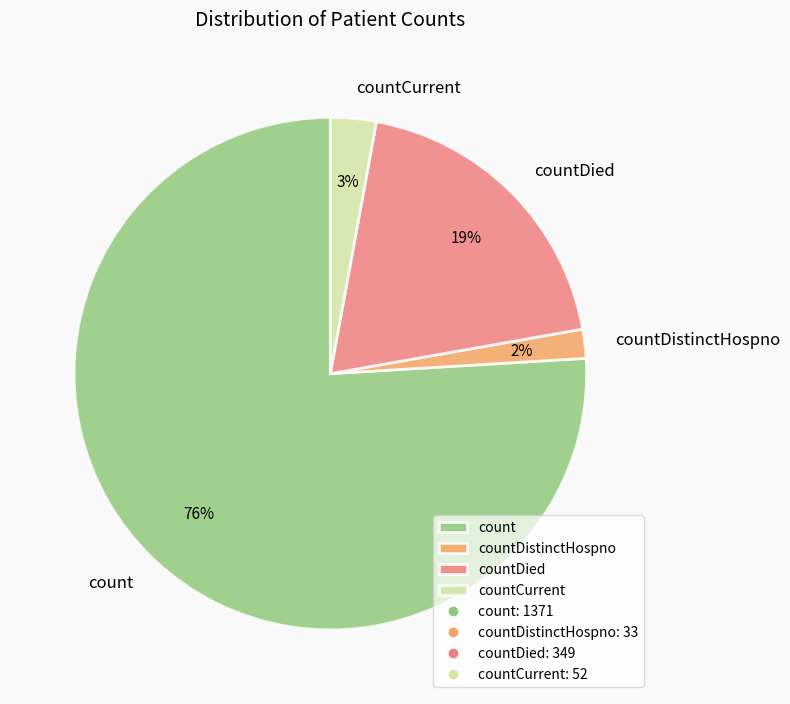

Between count and countDied, which is larger?

count